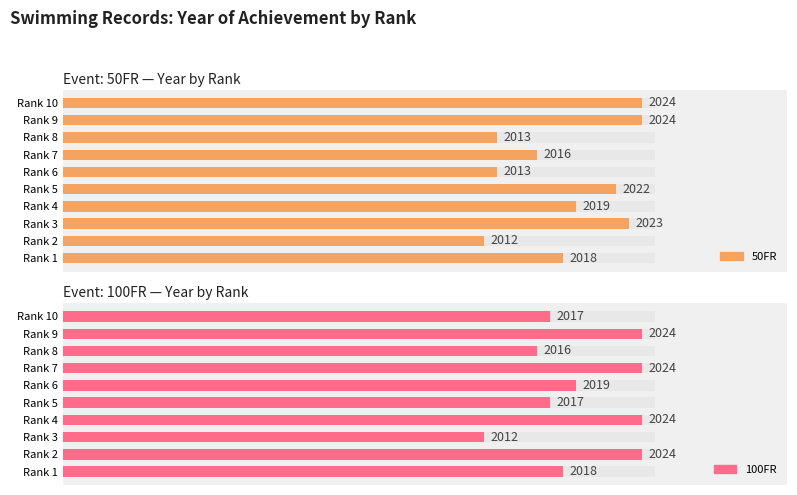

Reading left to right, what are all the values shown in this chart?

50FR: 2018	2012	2023	2019	2022	2013	2016	2013	2024	2024
100FR: 2018	2024	2012	2024	2017	2019	2024	2016	2024	2017